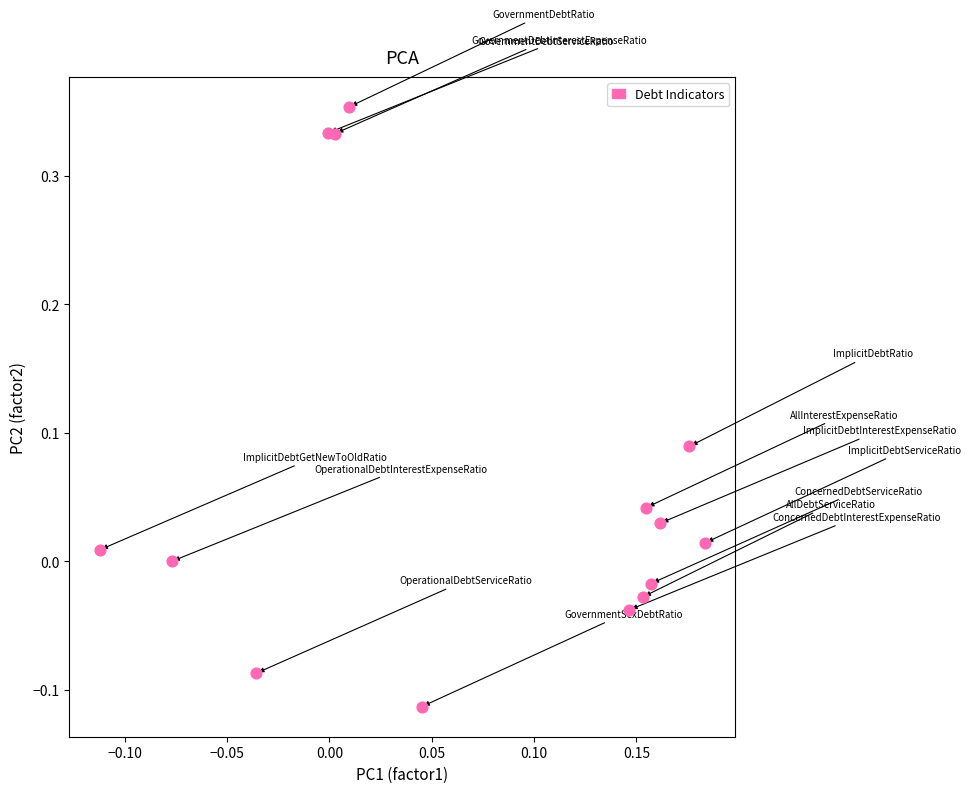

What is the range of Y values (max minus min)?

0.5